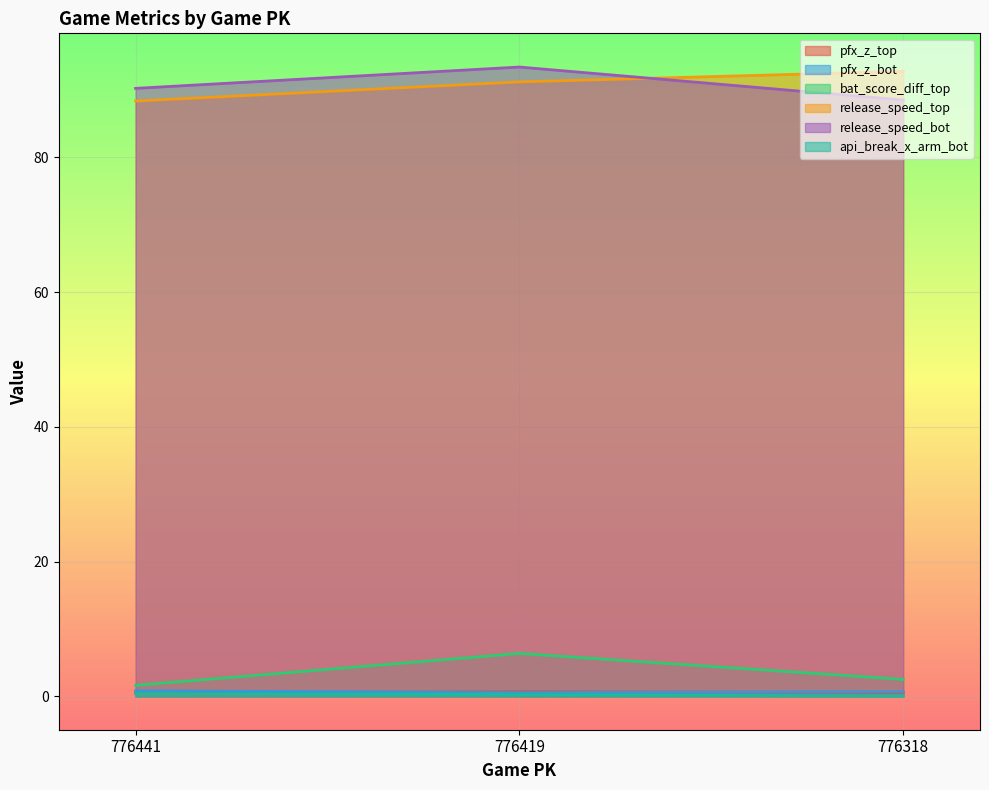

What is the approximate value of pfx_z_bot at 776318?

0.7